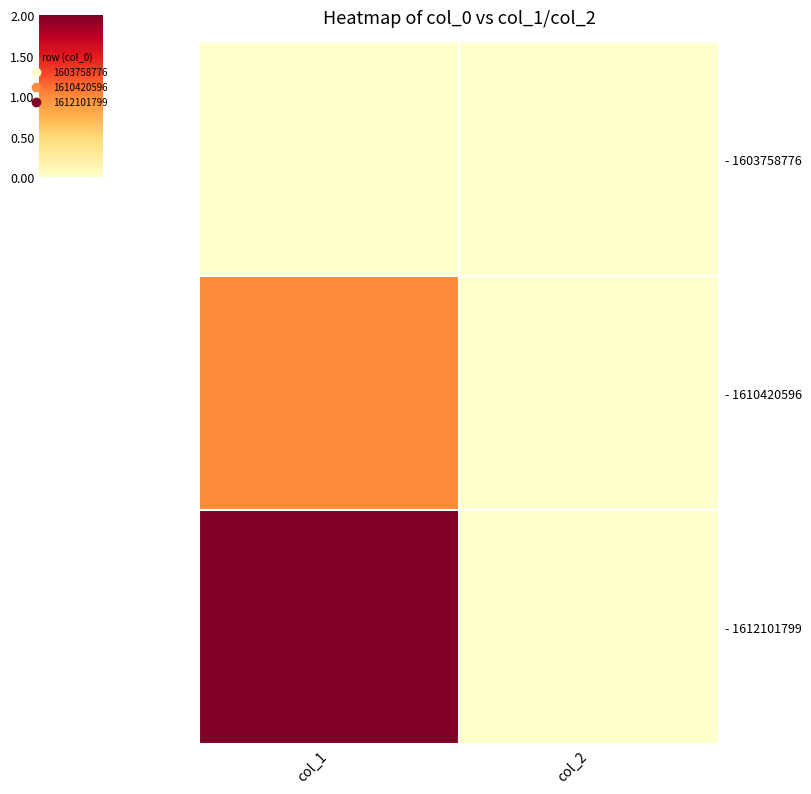

List the series in order of their peak value, highest first.

- 1612101799, - 1610420596, - 1603758776